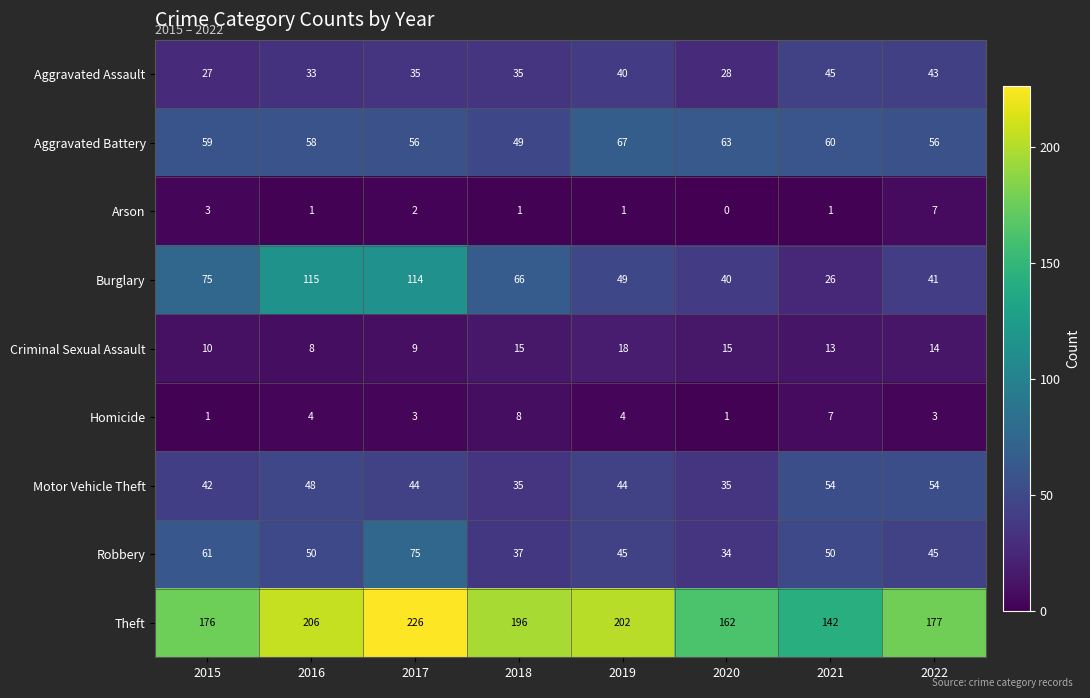

Is it true that Criminal Sexual Assault equals 15 at 2020?

True